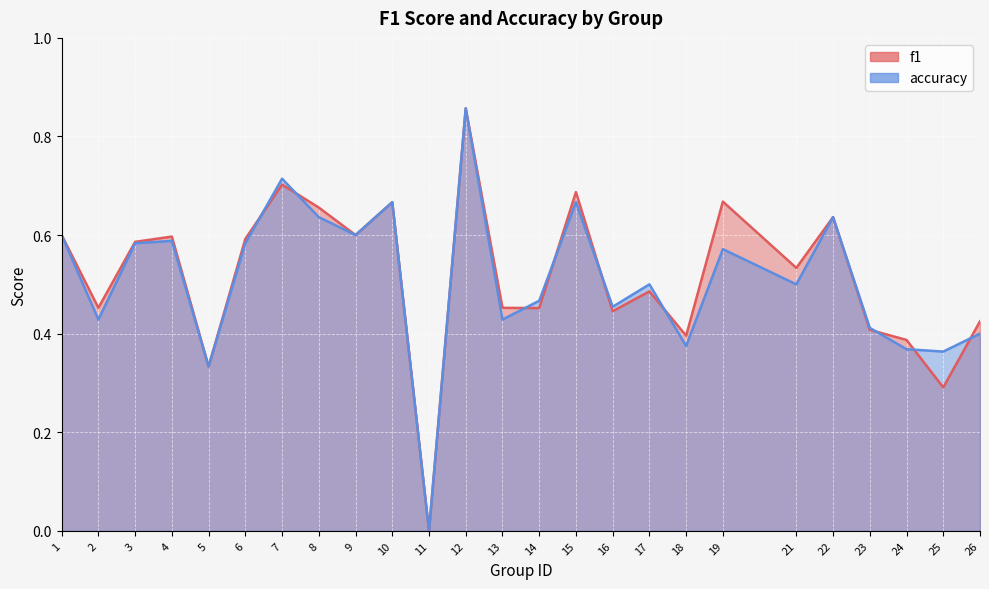

Rank the series by their average value, from lowest to highest.

accuracy, f1